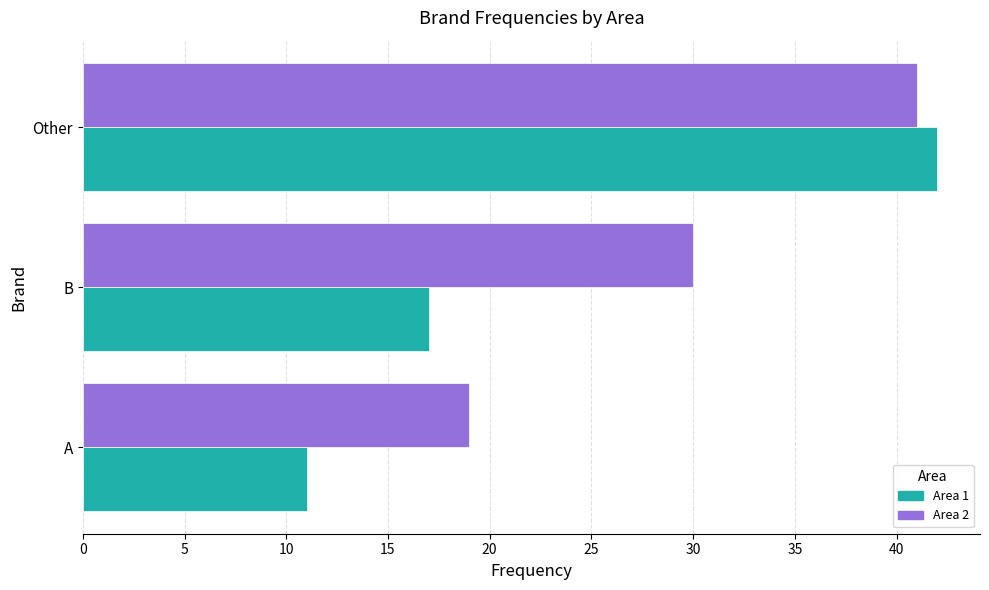

Read the Area 1 value at A.

11